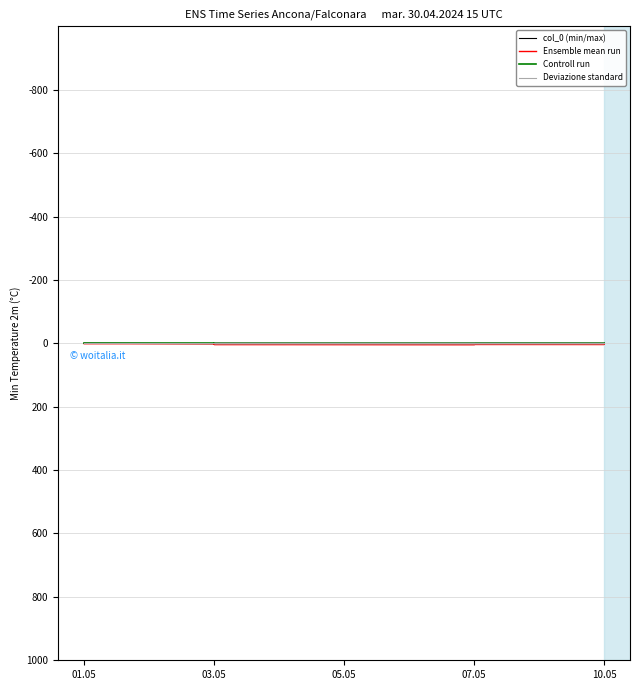

Rank the series at 10.05 from highest to lowest value.

Ensemble mean run, col_0 (min/max), Deviazione standard, Controll run